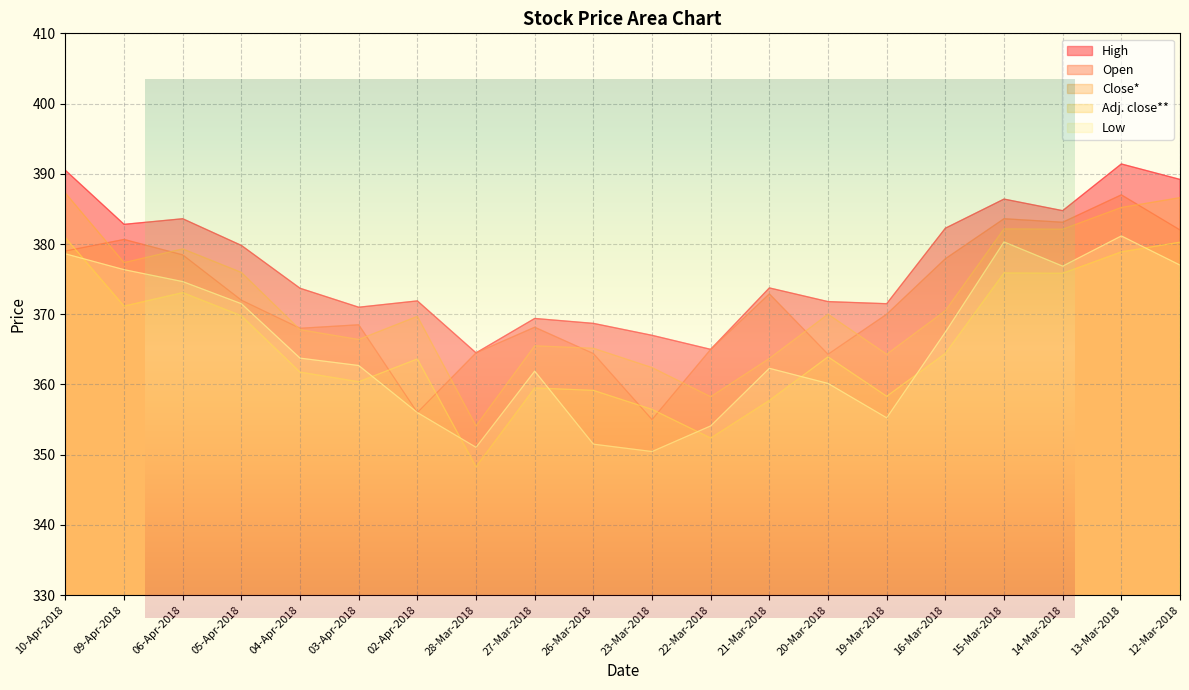

Which series has the widest spread of values?

Close*